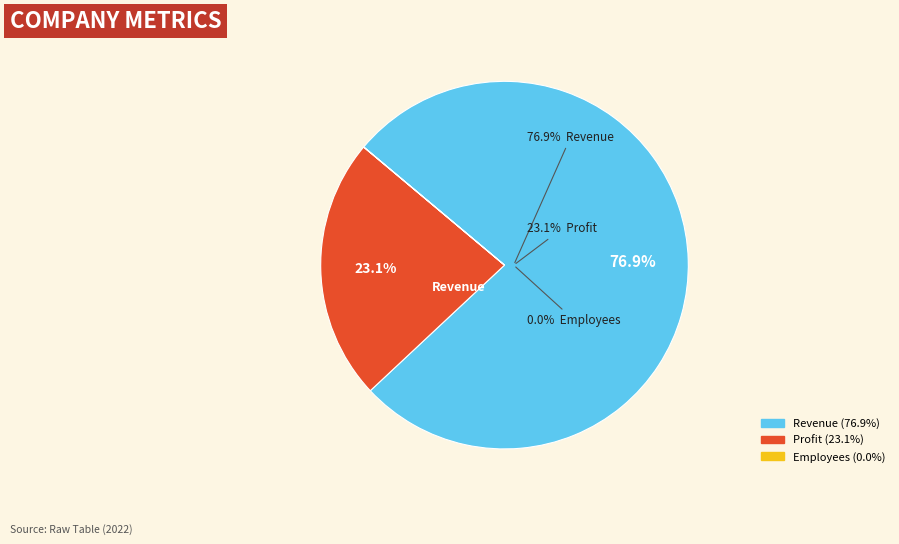

Does any single category account for the majority?

Yes